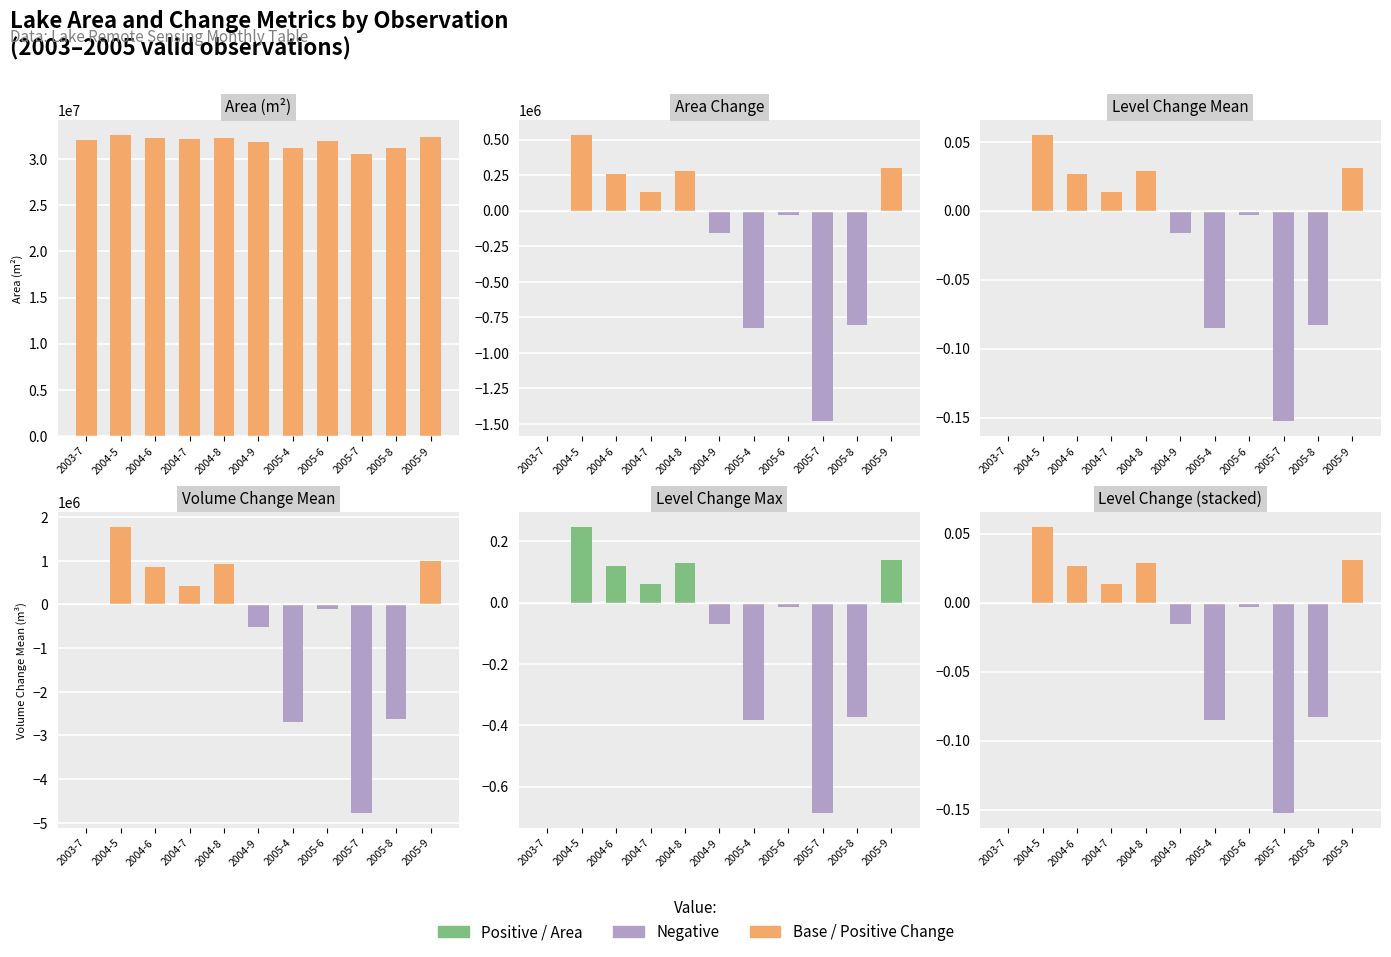

What position from the left is 2004-5?

2